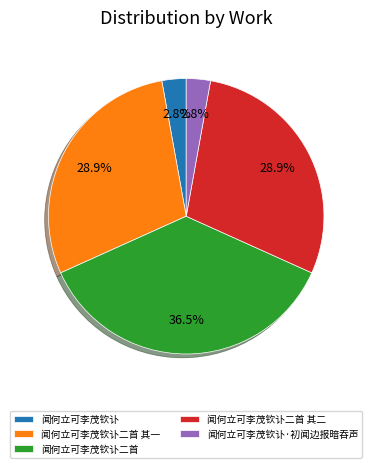

To the nearest percent, what is the average slice percentage?

20%